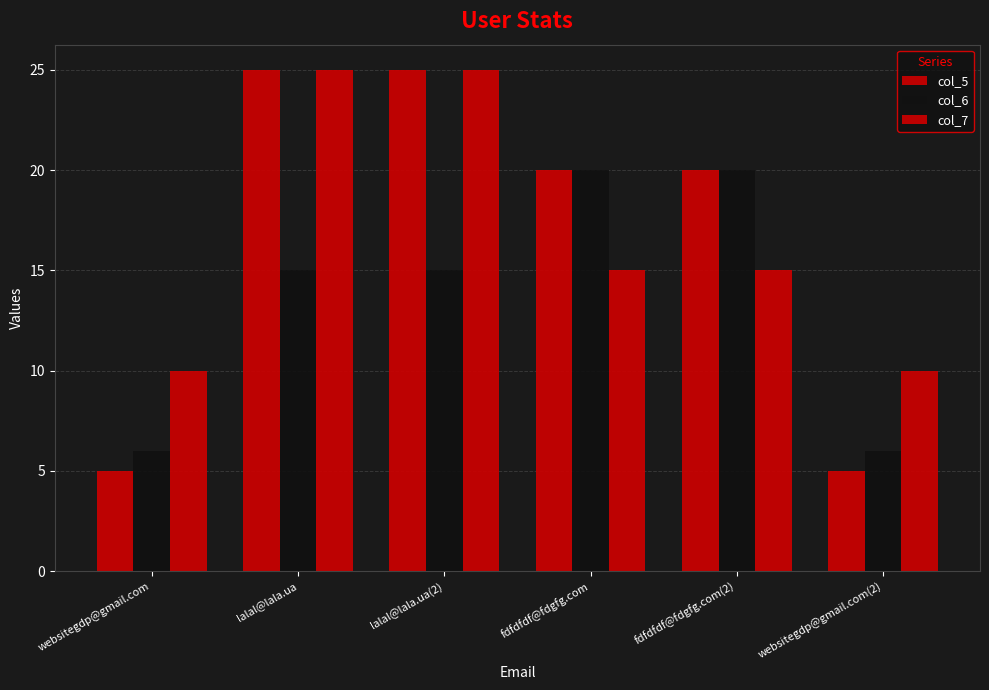

Is it true that col_7 equals 15 at fdfdfdf@fdgfg.com(2)?

True